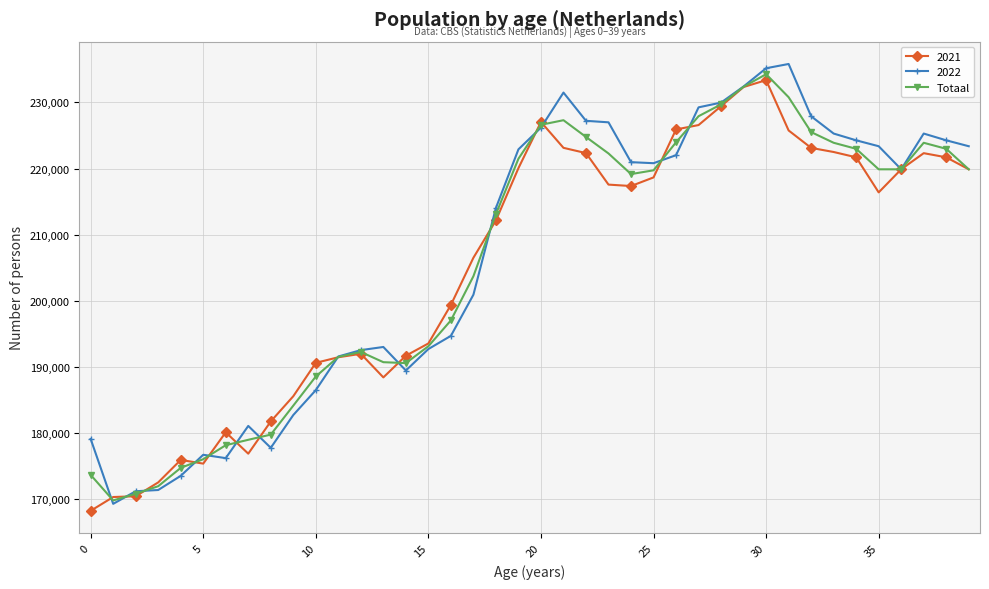

What is the value of the 2021 point at the 12th from the left?

191484.0